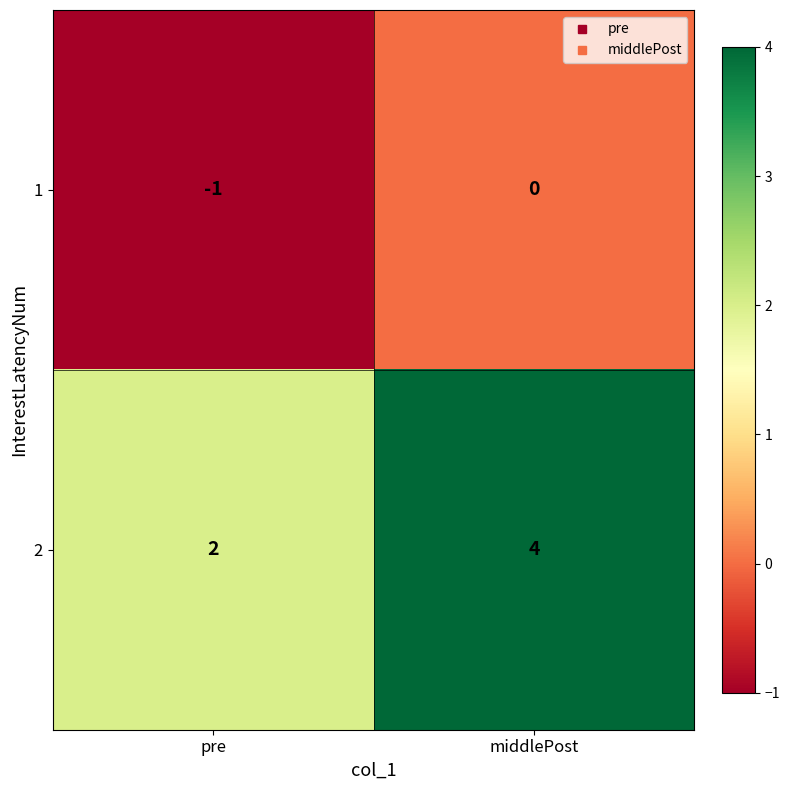

What is the sum of all 2 values?

6